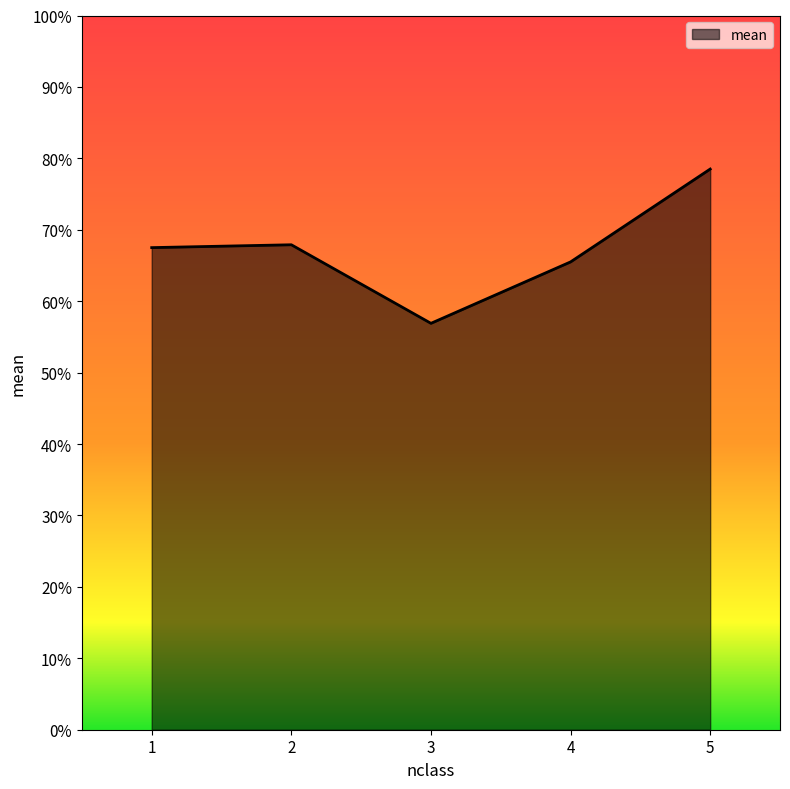

Reading right to left, what are all the values shown in this chart?

78.5	65.5	56.9	67.9	67.5